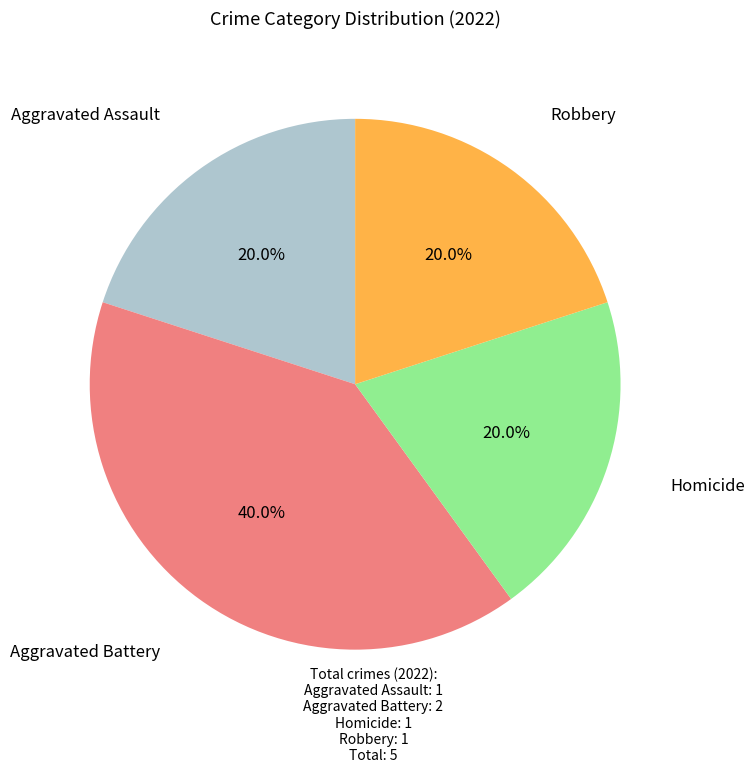

To the nearest percent, what portion does Aggravated Assault represent?

20%